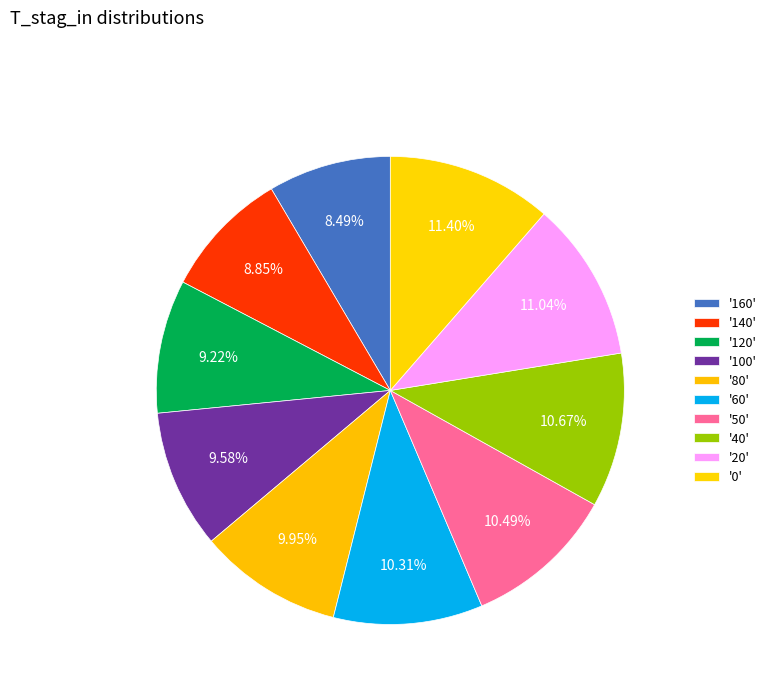

How many segments does this pie chart have?

10